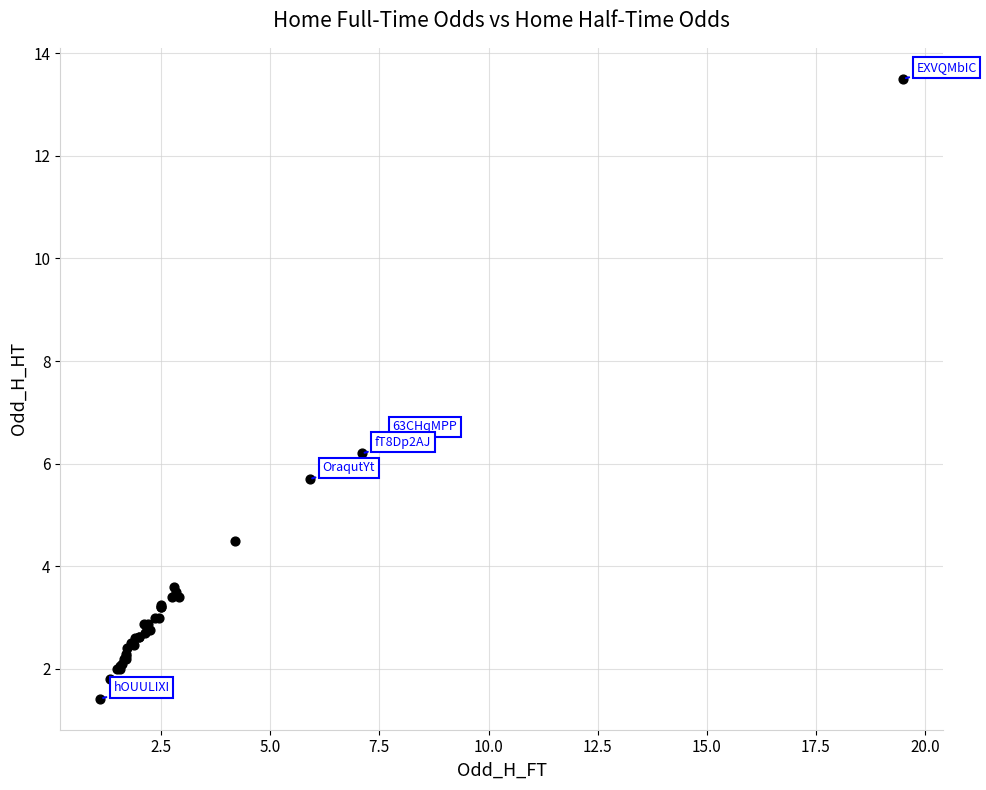

What Y value in the scatter plot is closest to 7?

6.5